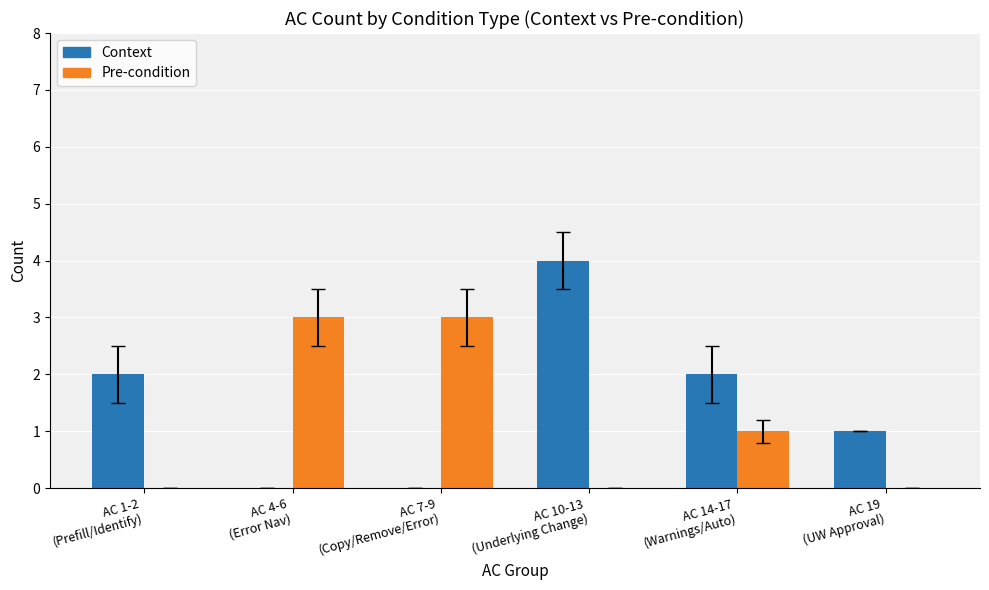

Which series changed the most between AC 4-6
(Error Nav) and AC 10-13
(Underlying Change)?

Context